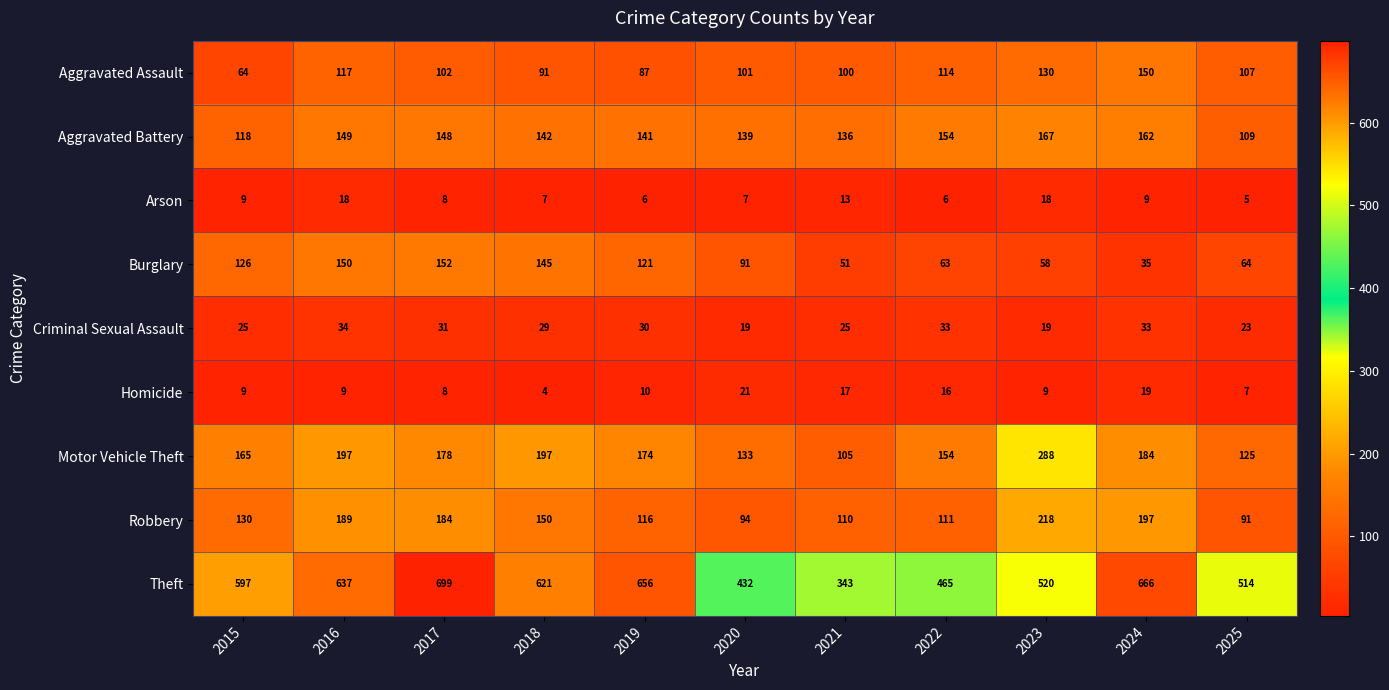

Which series has the largest total across all categories?

Theft